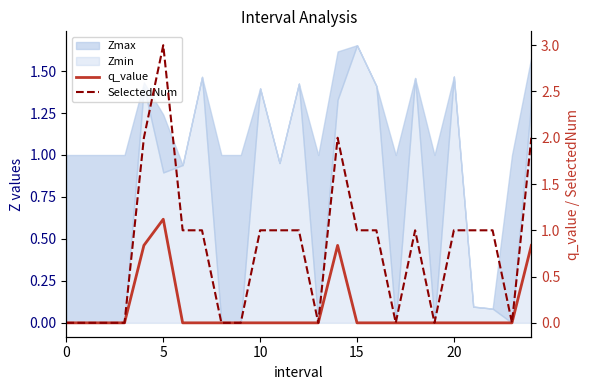

Does the chart display data point markers on the line(s)?

No